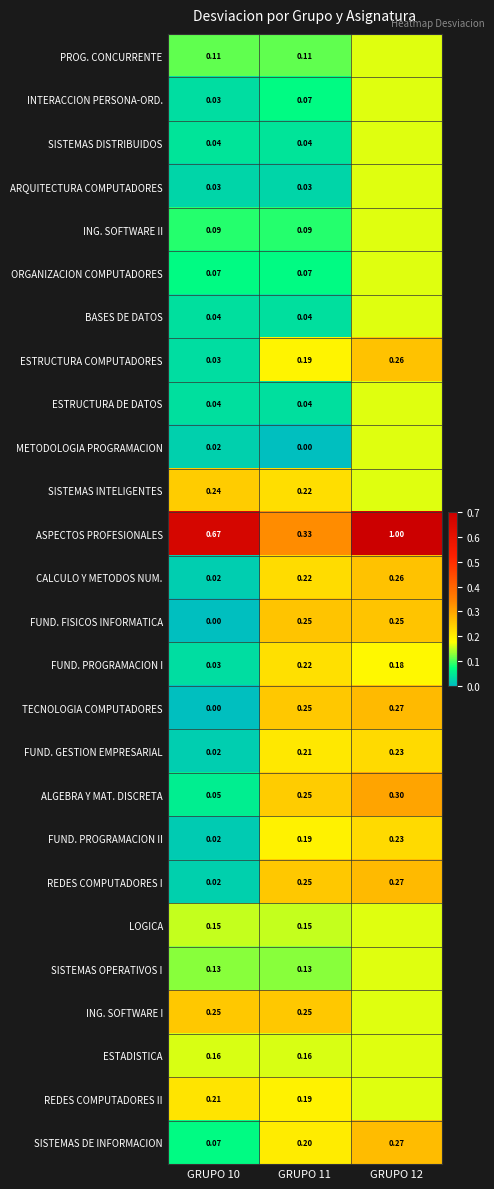

Is the value of FUND. FISICOS INFORMATICA at GRUPO 10 greater than the value of ASPECTOS PROFESIONALES at GRUPO 12?

No